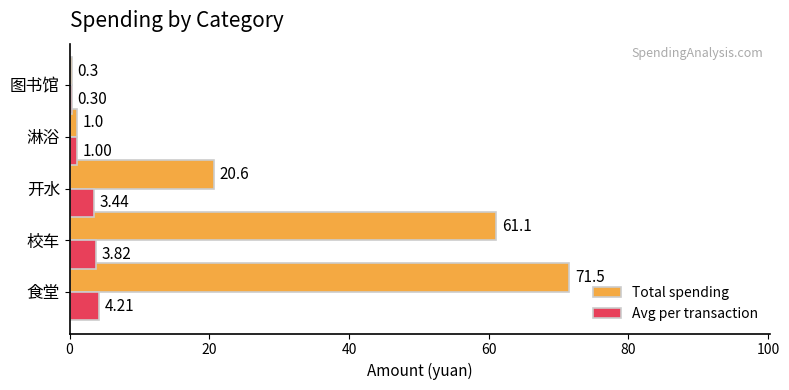

What is the maximum value shown in the chart?

71.5